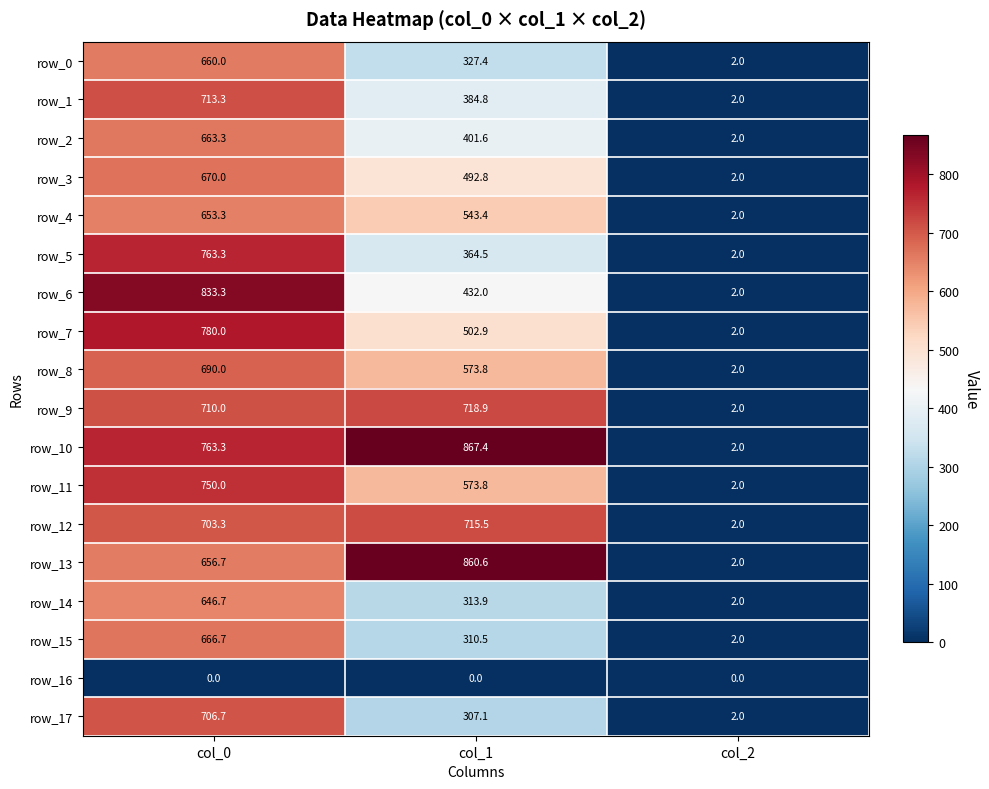

What is the average value of the row_7 series?

428.3